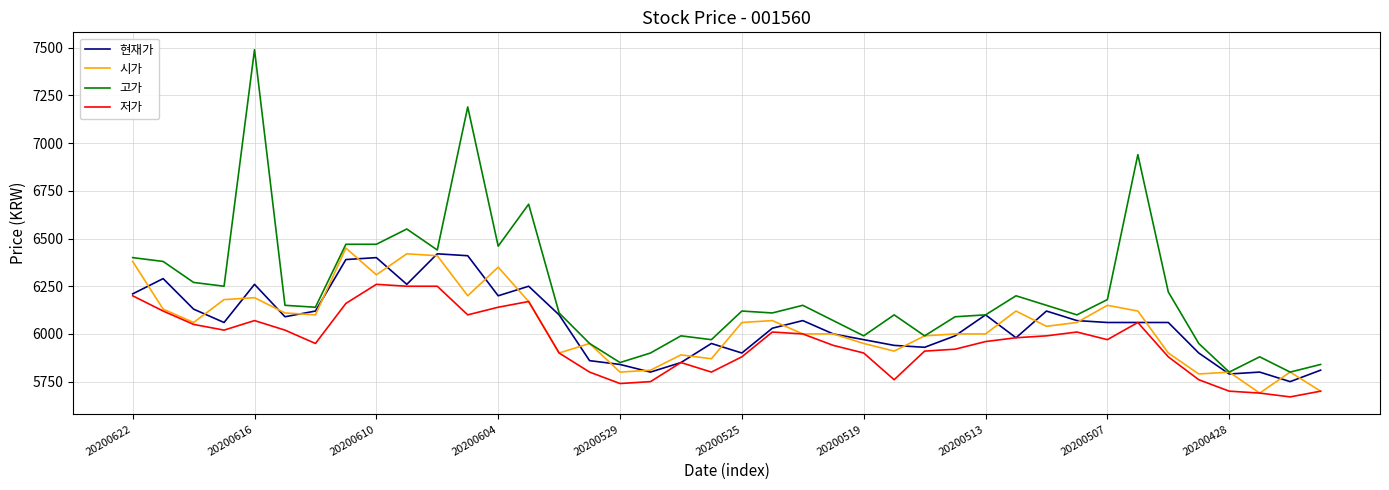

Which series has the largest total across all categories?

고가